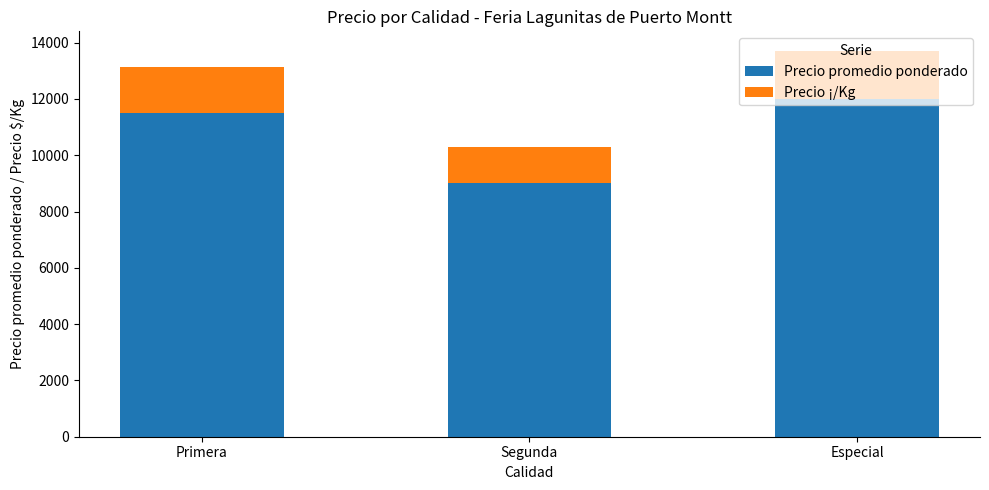

List the labels in order of Precio promedio ponderado value, smallest first.

Segunda, Primera, Especial